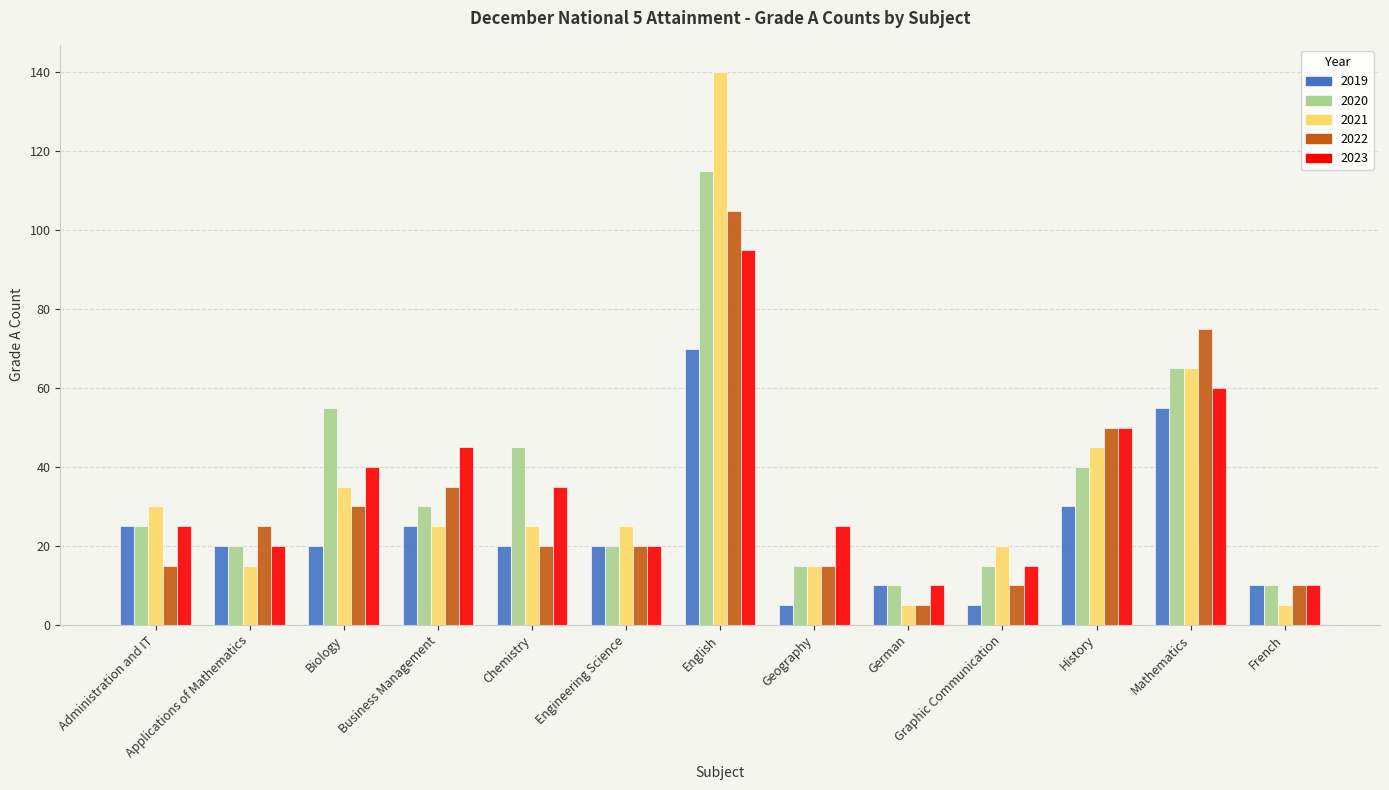

What is the minimum value for 2023?

10